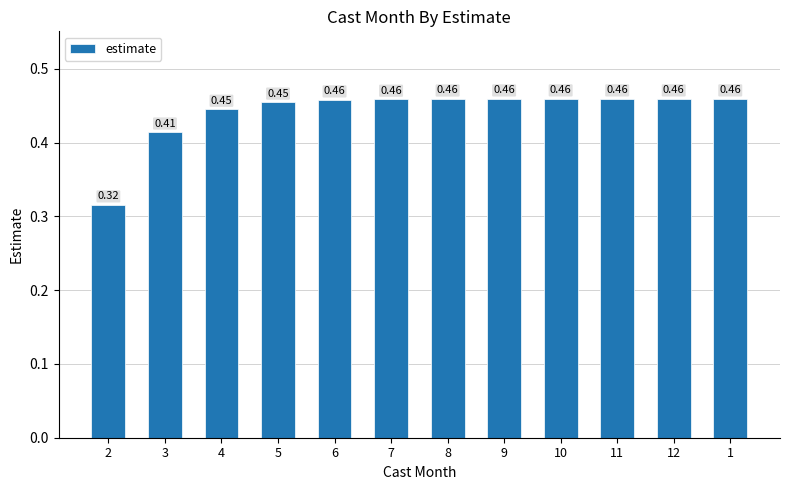

What is the change in value from 2 to 4?

+0.1